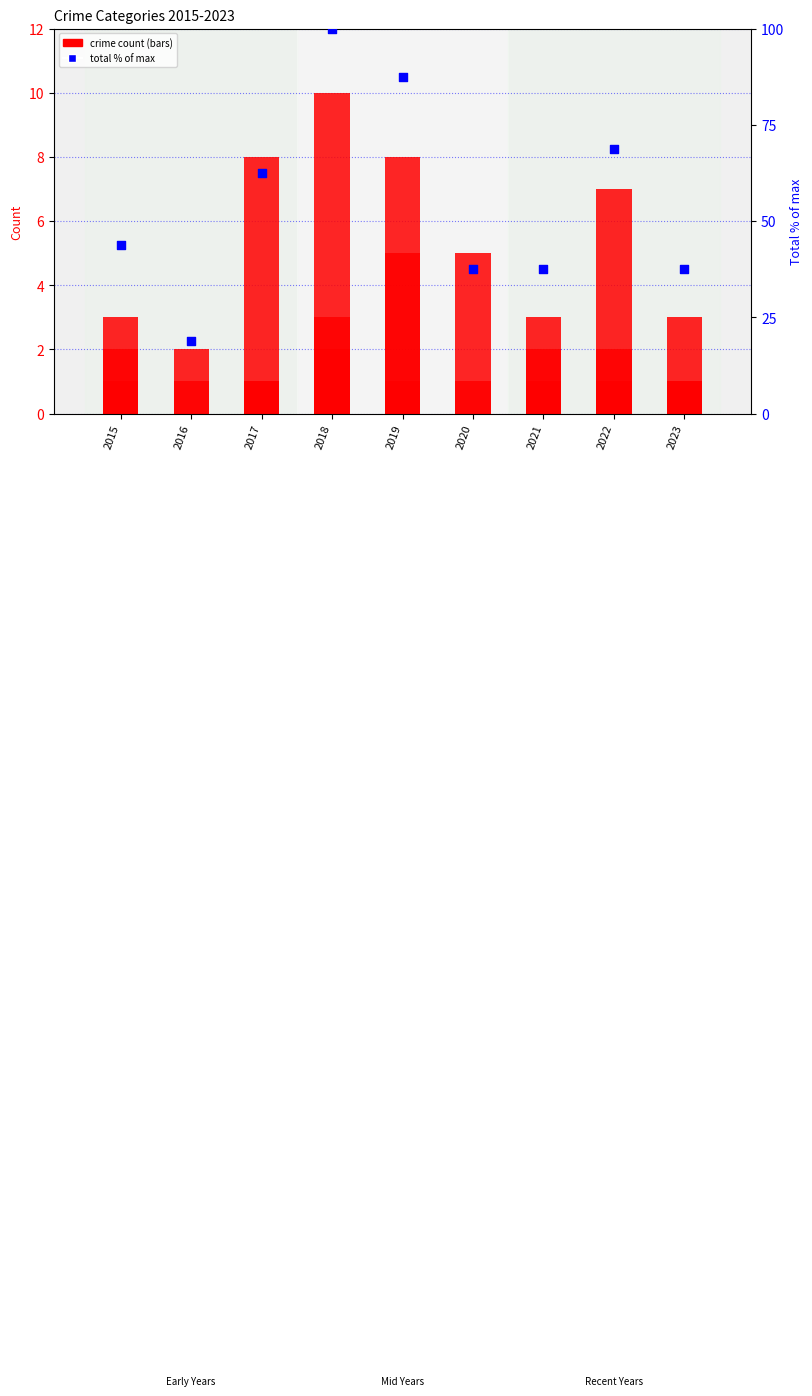

Which series contains the highest Y value?

Total (% of max)